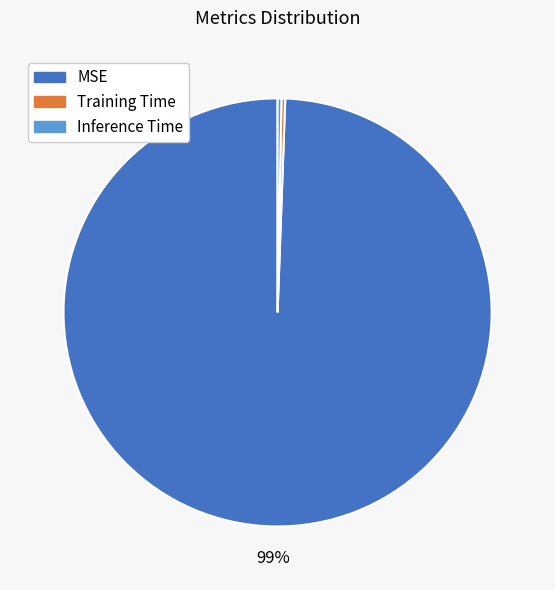

Combined, do MSE and Training Time account for over 50%?

Yes